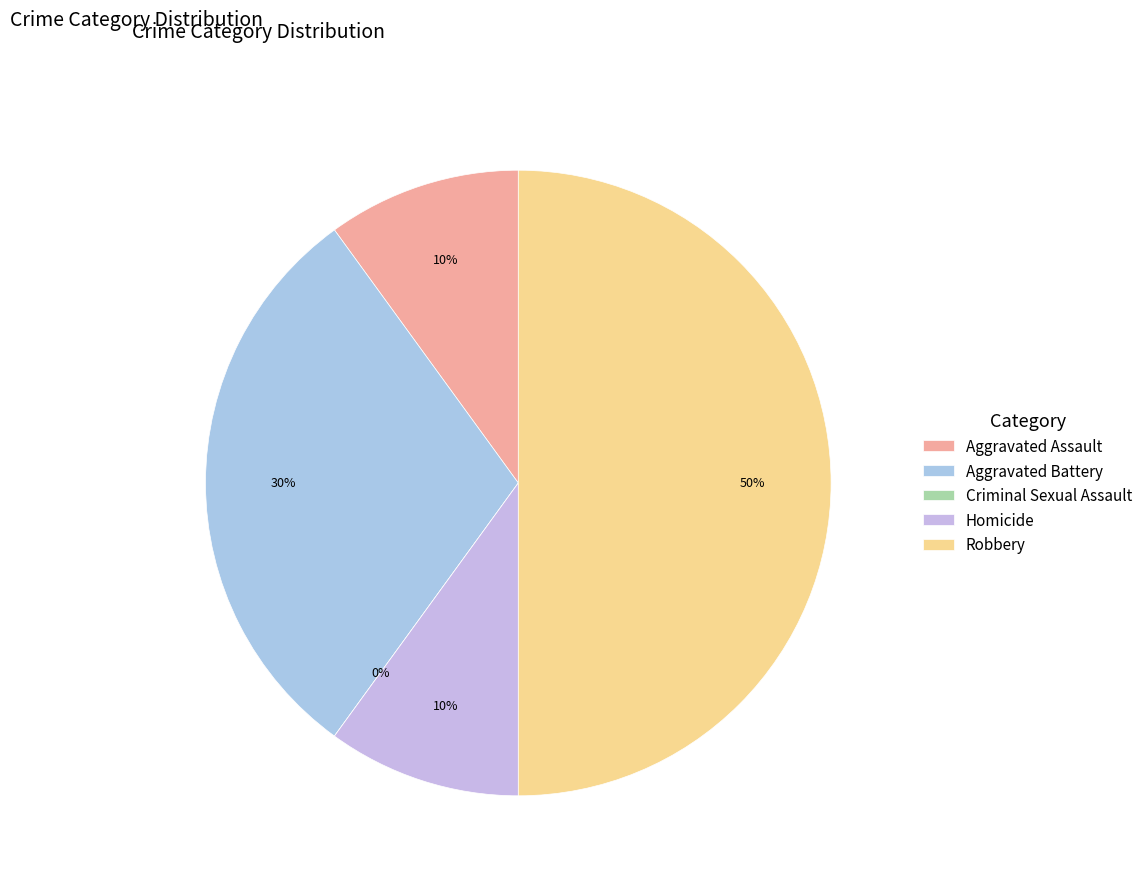

Which category has the smallest portion of the pie?

Criminal Sexual Assault